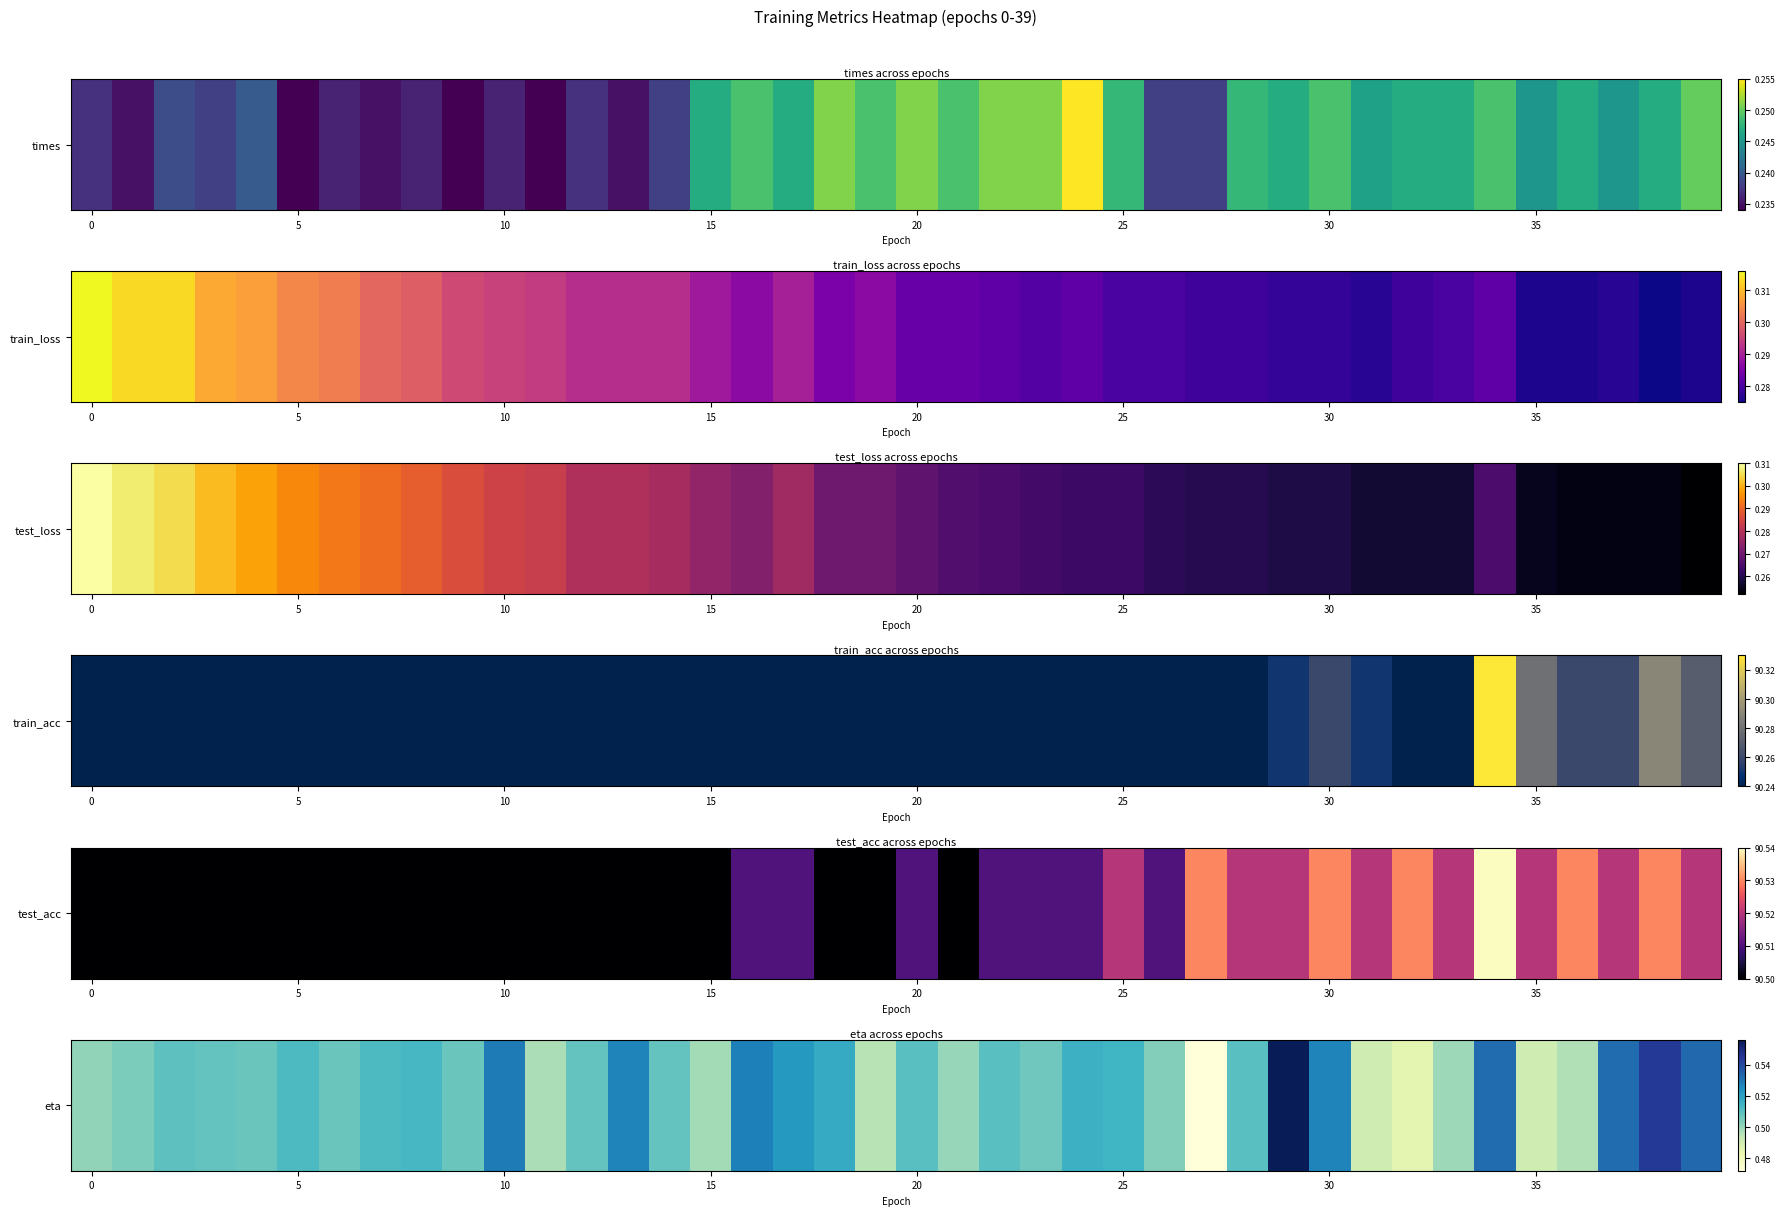

The value at 8 is 0.5. True or false?

True